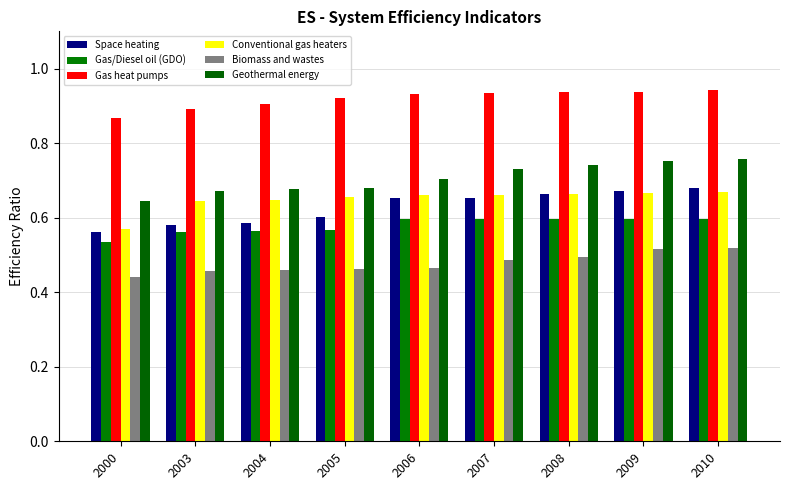

True or false: Gas/Diesel oil (GDO) has a value of 0.5 at 2000.

True